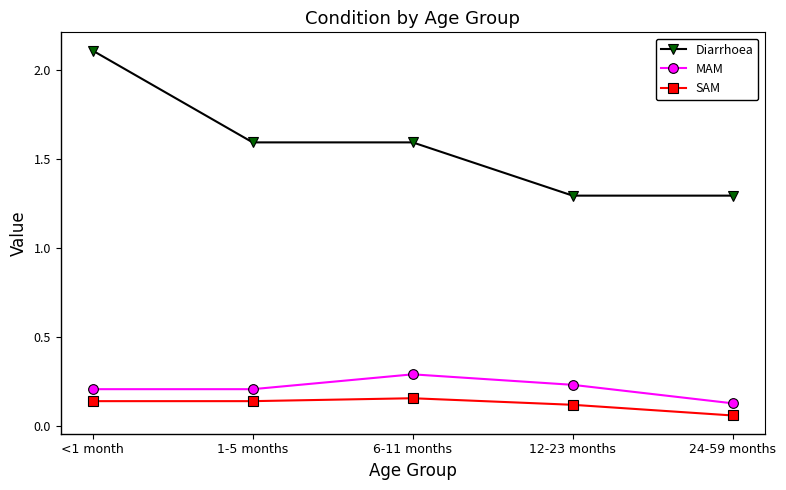

Which series has the largest total across all categories?

Diarrhoea